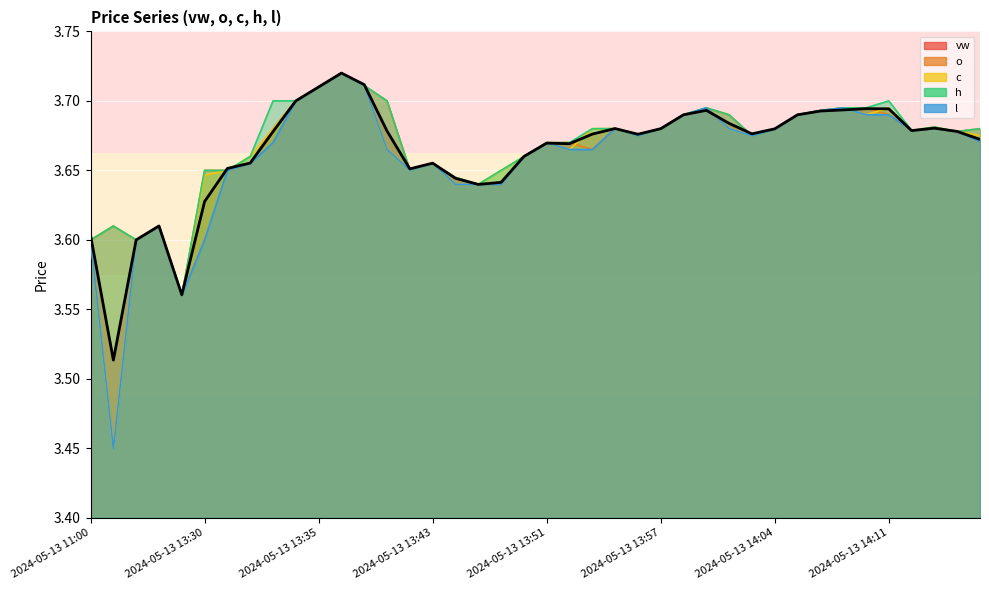

What is the label of the 33rd point from the left?

2024-05-13 14:08